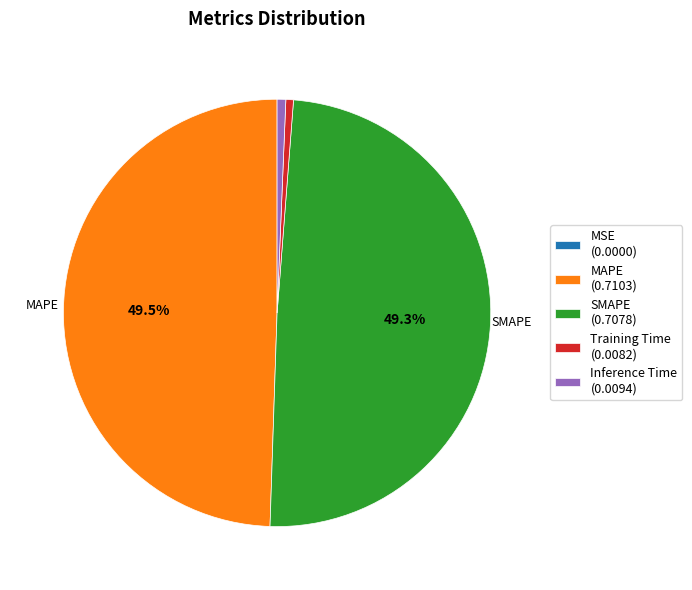

Between Inference Time (0.0094) and MAPE (0.7103), which is larger?

MAPE (0.7103)